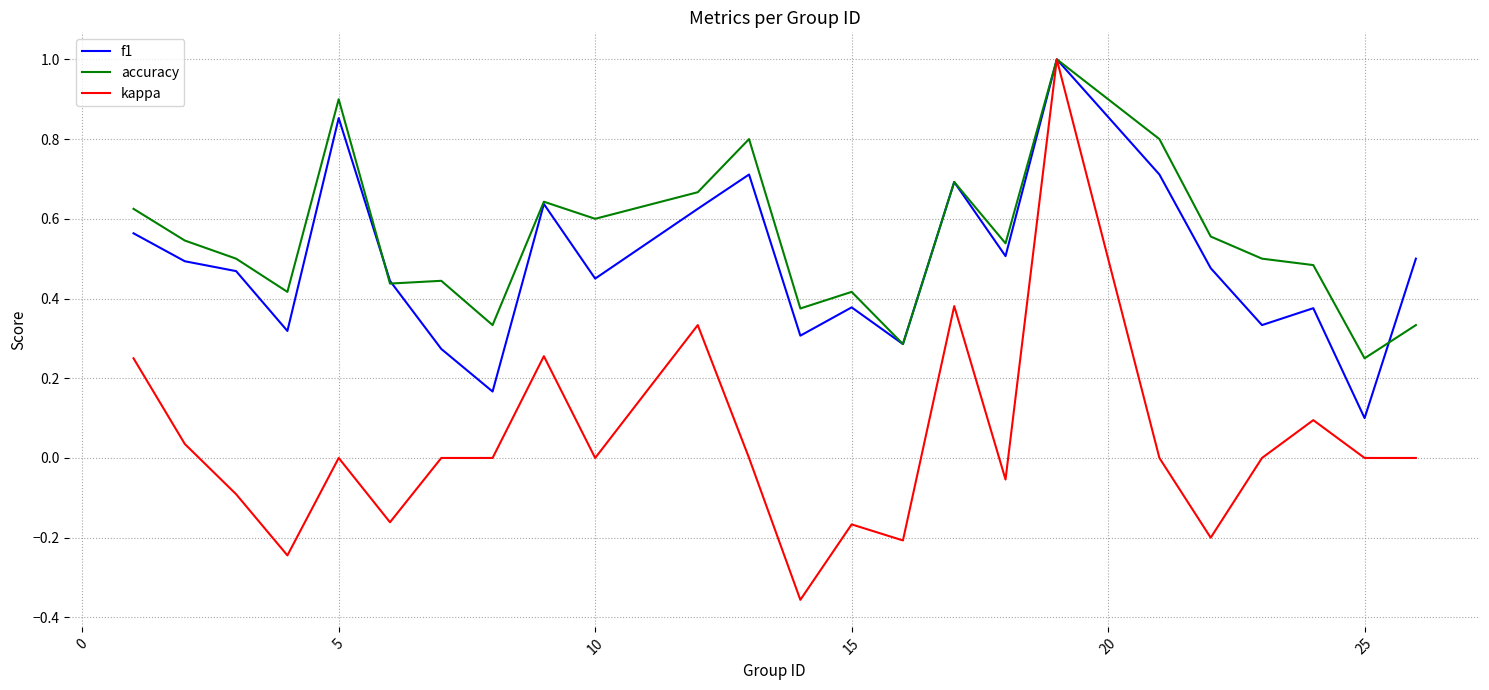

True or false: f1 and accuracy cross at least once.

True